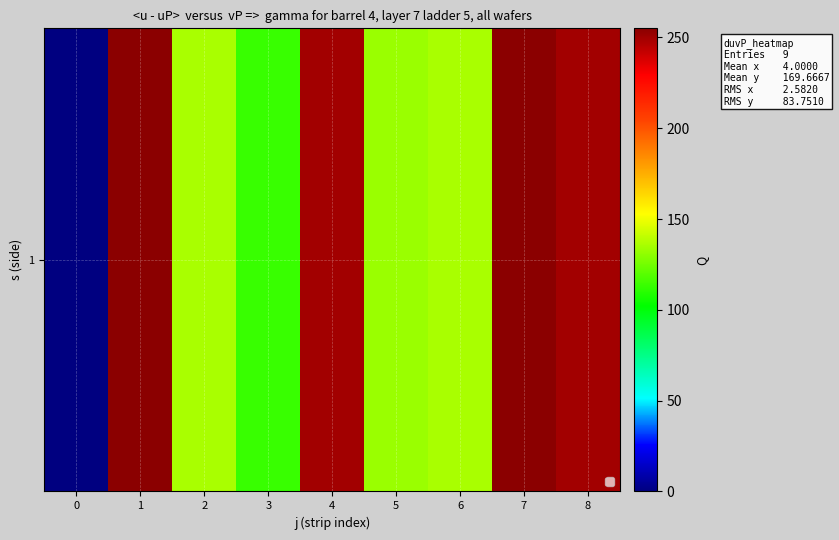

Reading left to right, what are all the values shown in this chart?

0=0.0	1=255.0	2=135.5	3=113.5	4=250.0	5=132.5	6=135.5	7=255.0	8=250.0